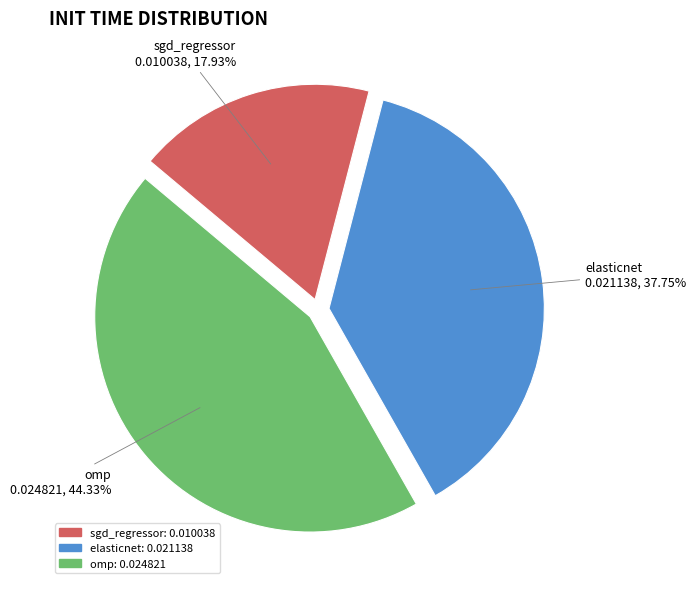

What percentage is NOT represented by elasticnet?

62.3%